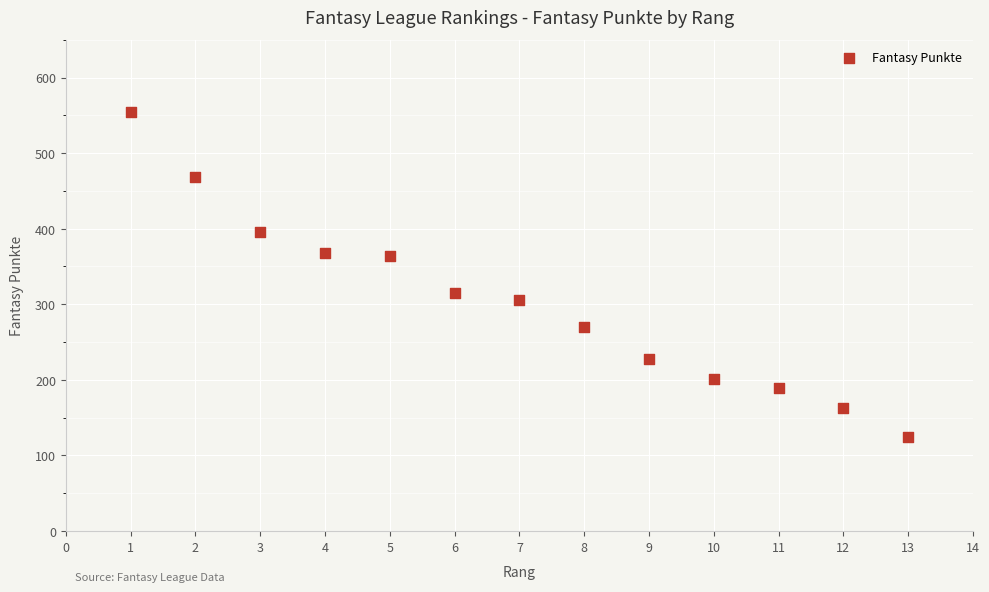

What is the range of Y values (max minus min)?

430